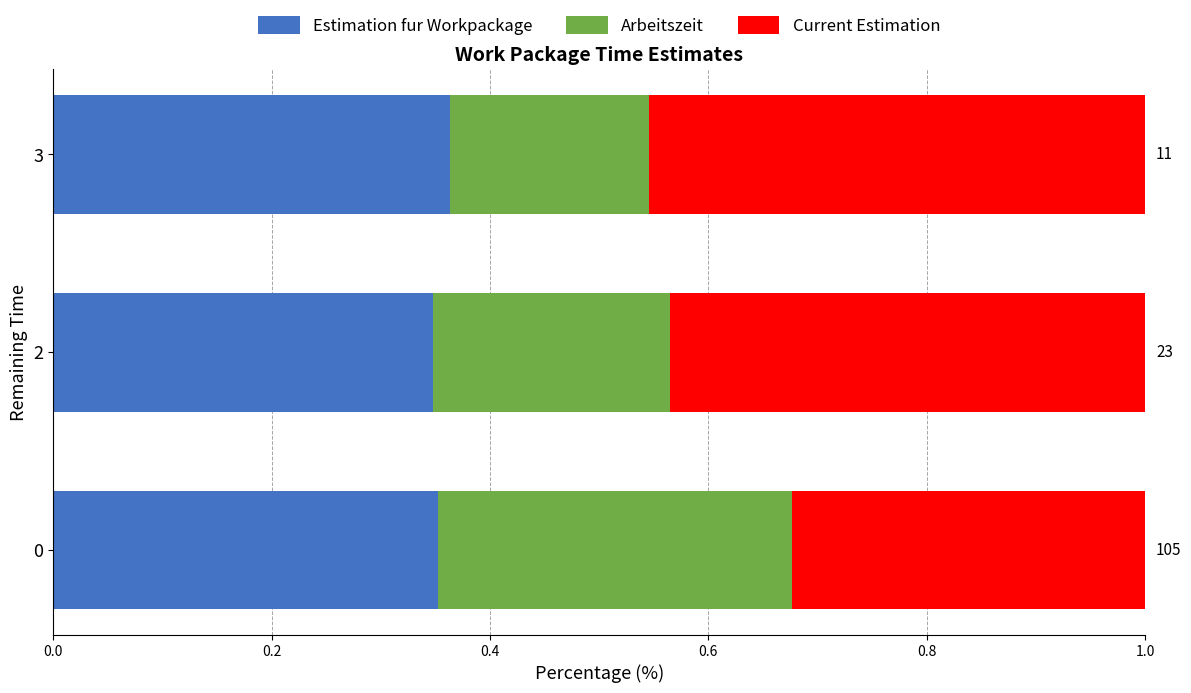

What is the total value across all series at 3?

1.0